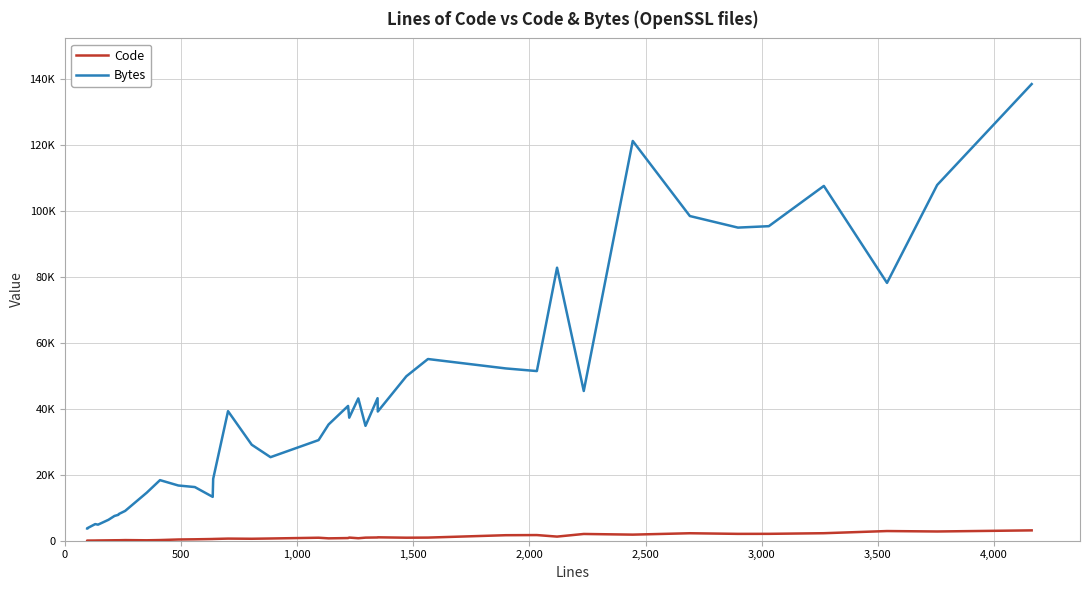

List the series in order of their peak value, highest first.

Bytes, Code